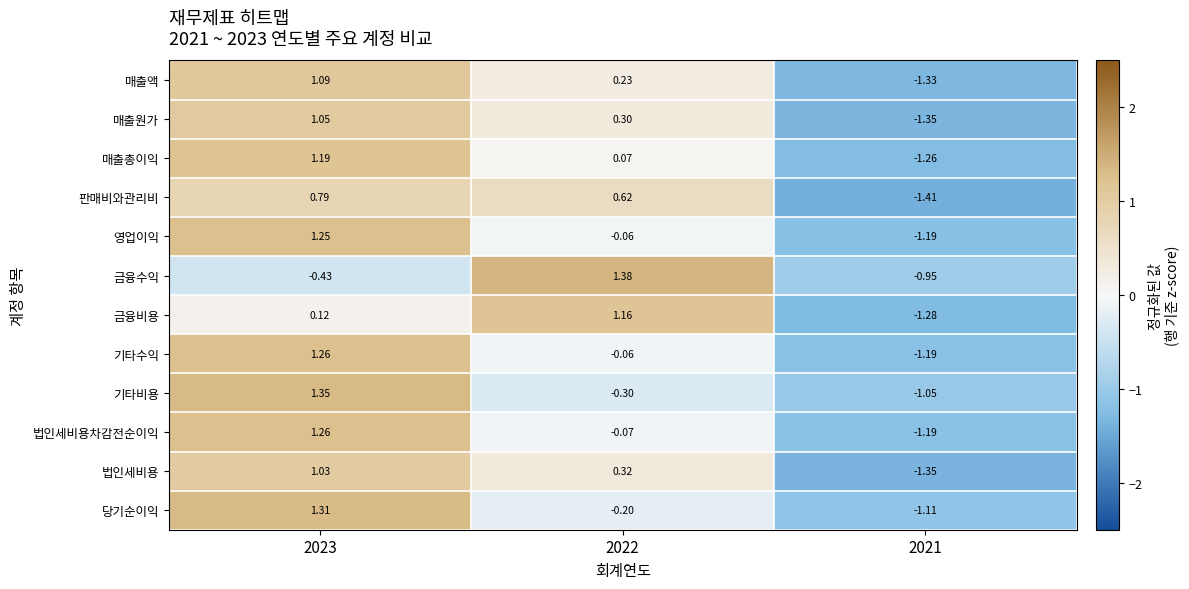

Which series has the largest total across all categories?

기타수익